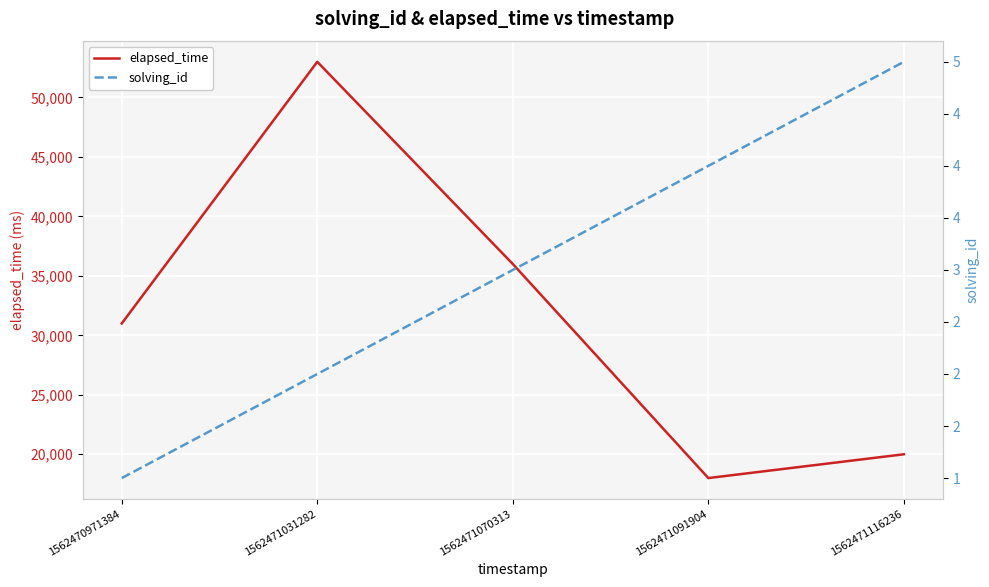

True or false: solving_id and elapsed_time intersect in this chart.

False